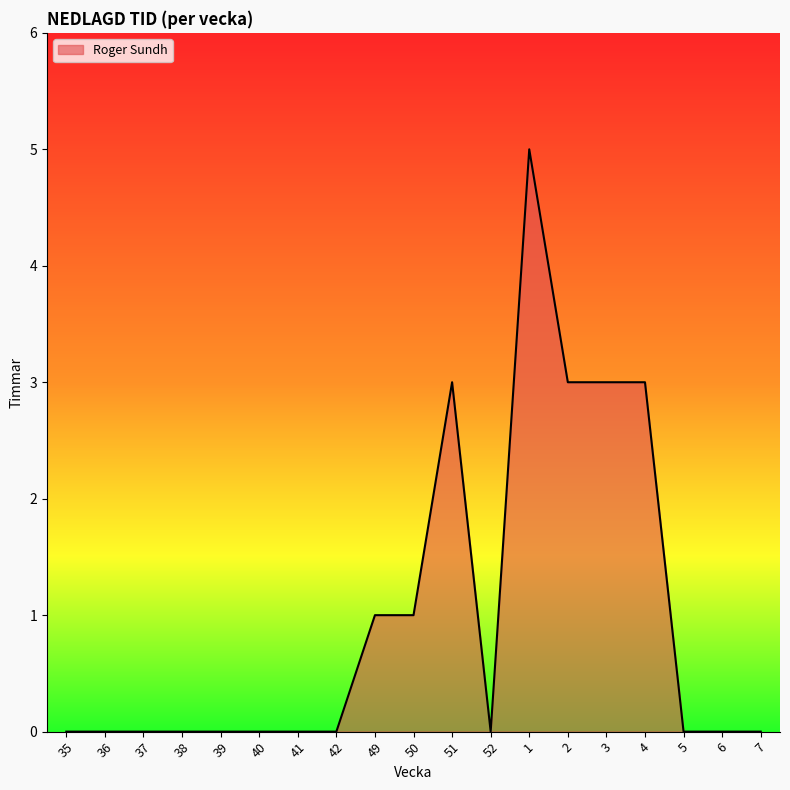

What position from the left is 40?

6